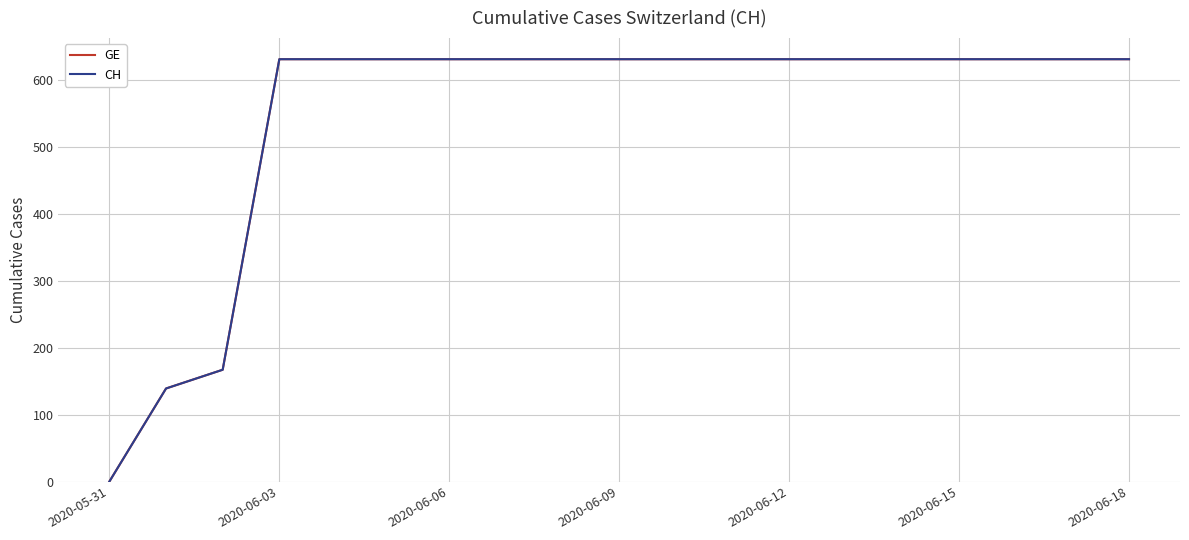

Does the chart display data point markers on the line(s)?

No